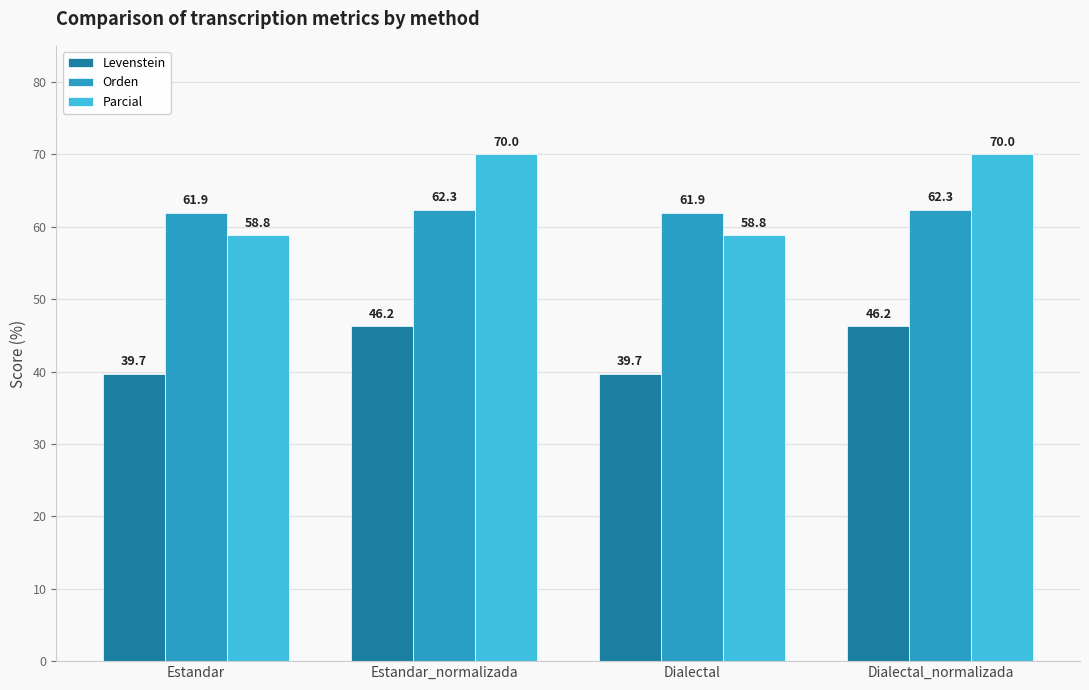

What is the spread (max minus min) of values at Dialectal?

22.2